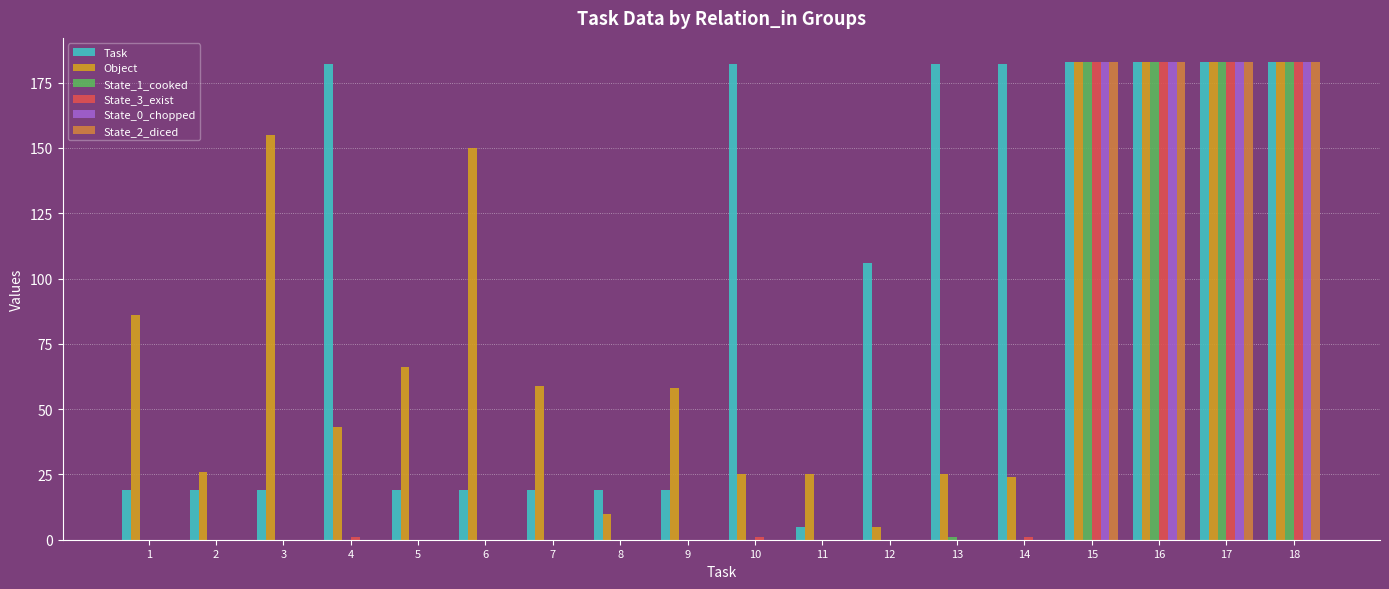

Where does the Object series first go above 59?

1